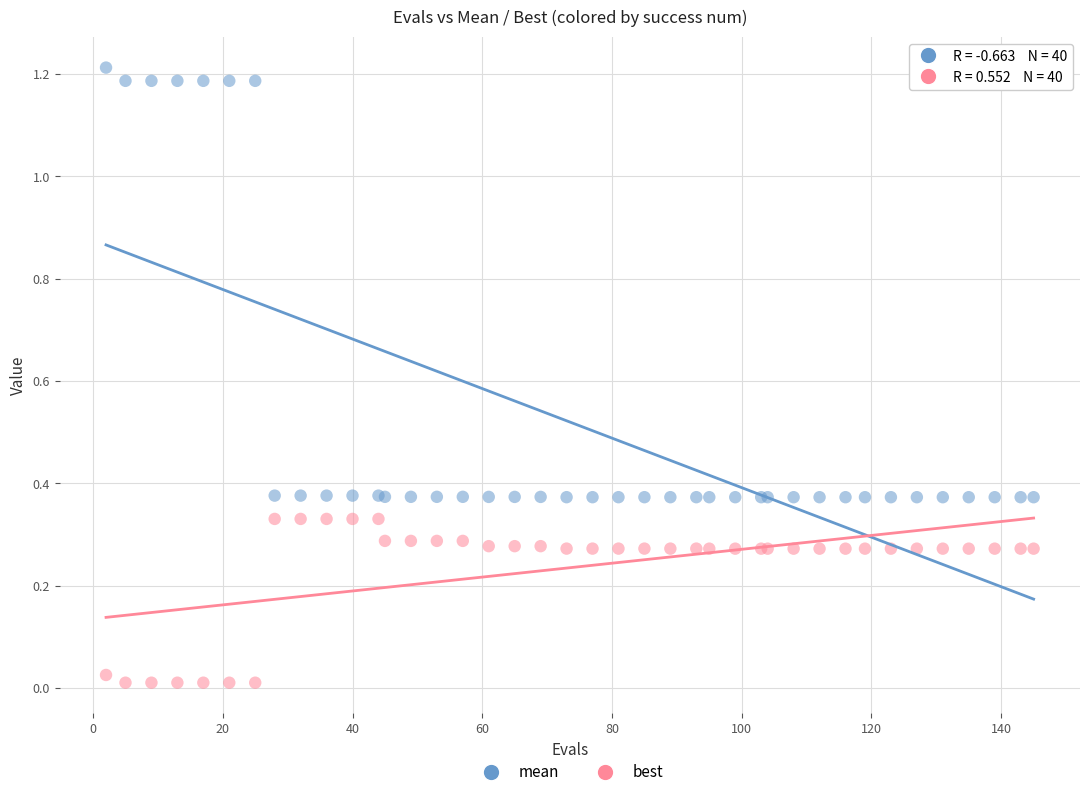

Which series reaches the maximum Y coordinate?

mean